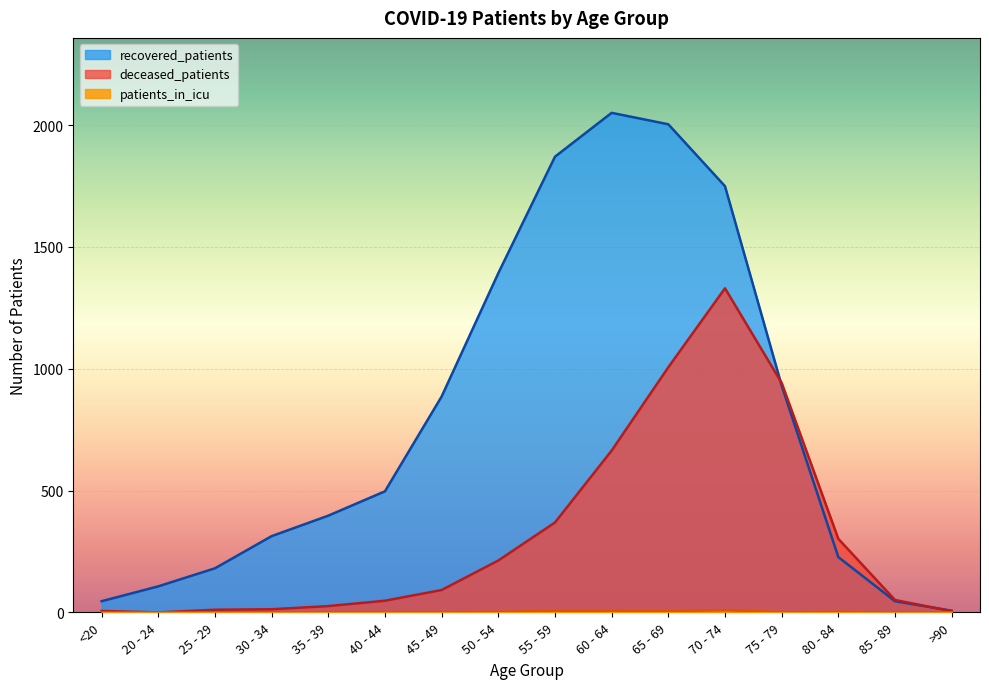

What are all the series names shown in the legend?

deceased_patients, recovered_patients, patients_in_icu